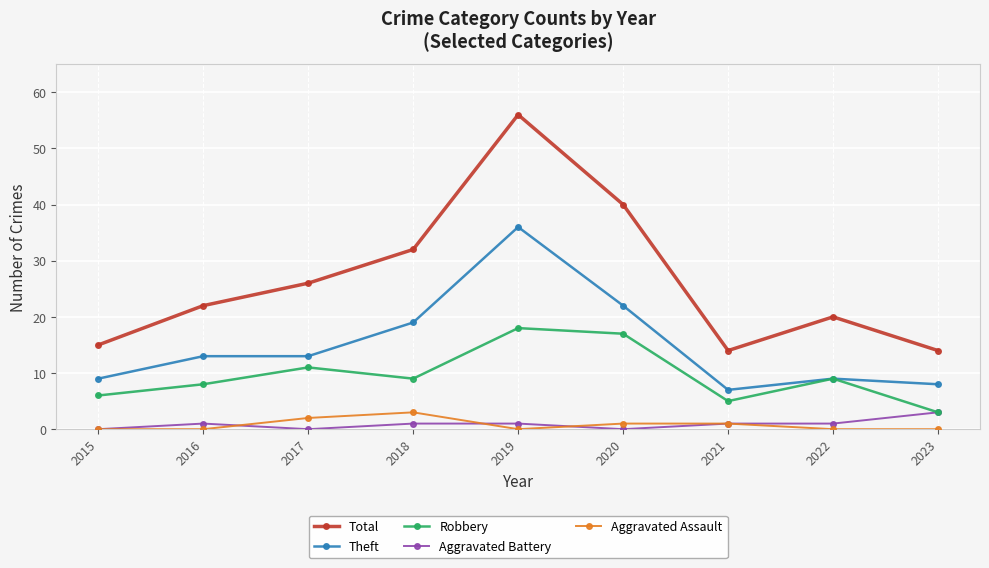

The Theft series shows 7 at 2021. True or false?

True